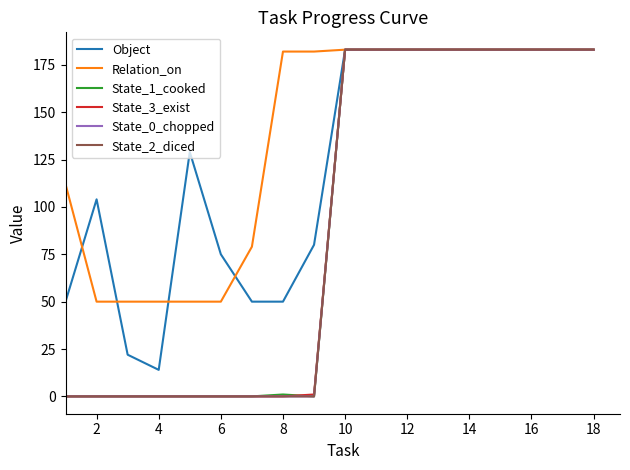

At which category does Object reach its first local valley?

4